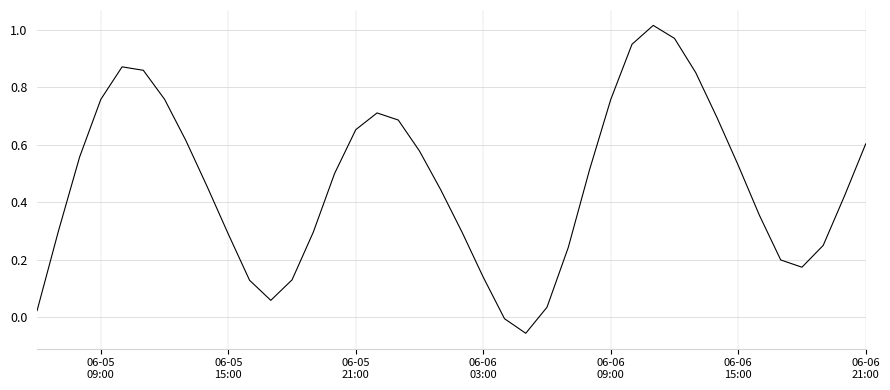

What is the difference between the maximum and minimum values?

1.1